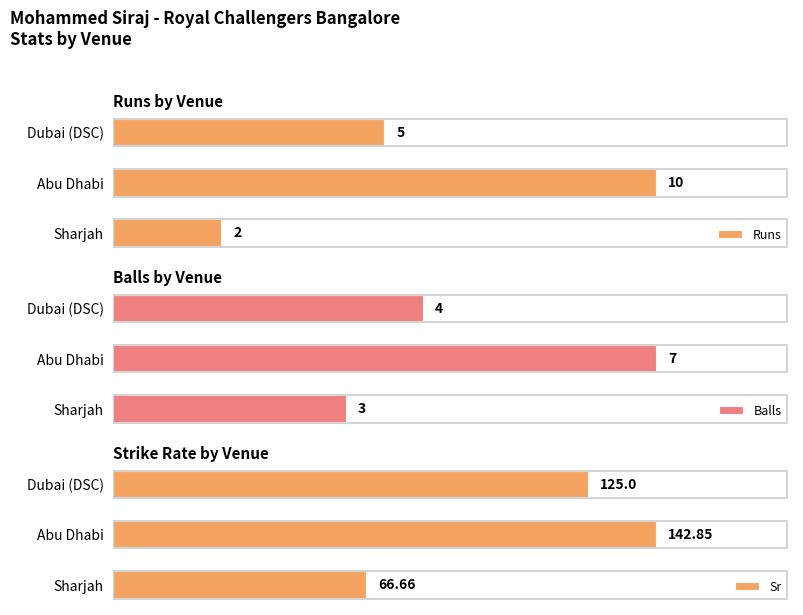

Does the chart contain stacked bars?

No